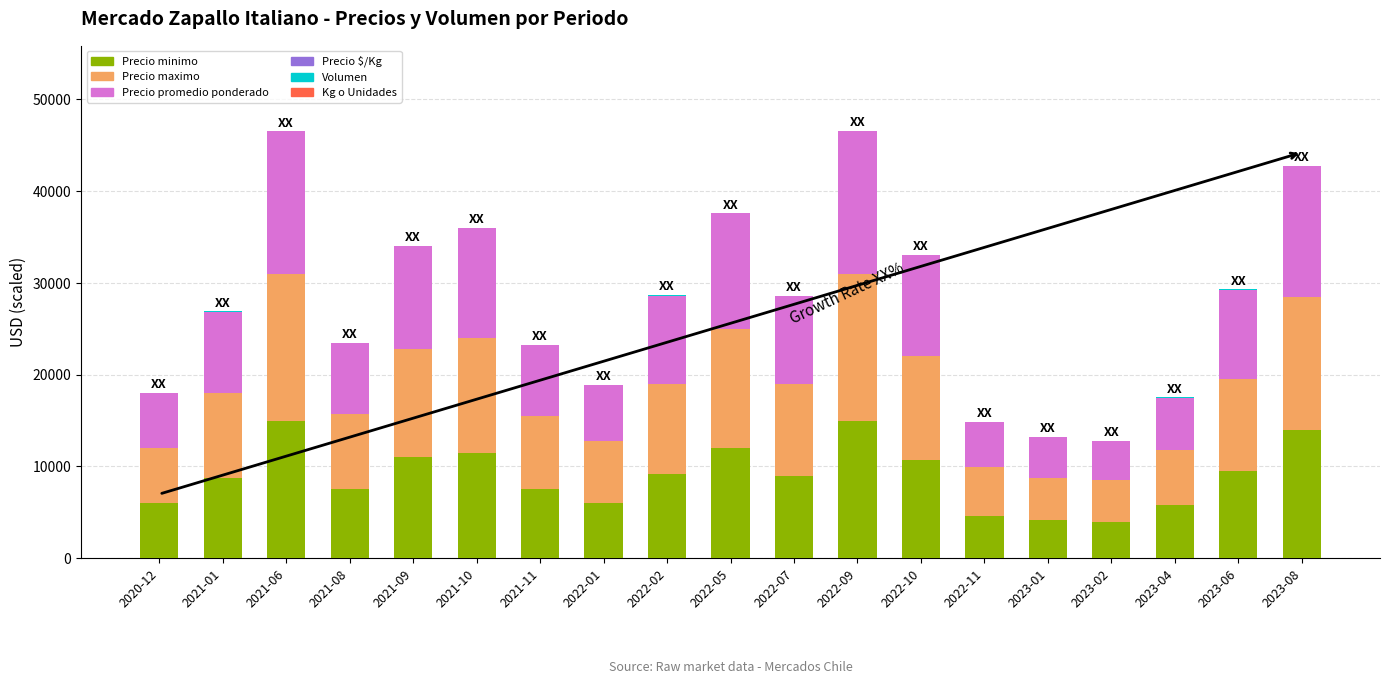

Are the bars grouped side by side (vs. stacked)?

No